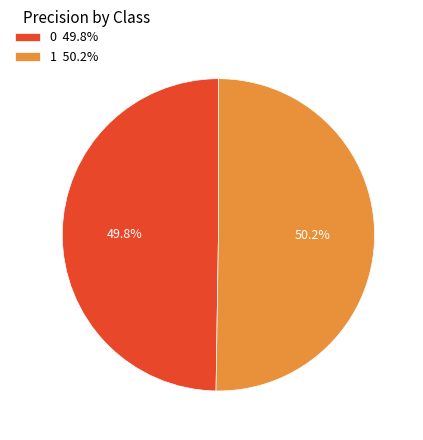

What is the ratio of the value at 0 49.8% to the value at 1 50.2%?

1.0